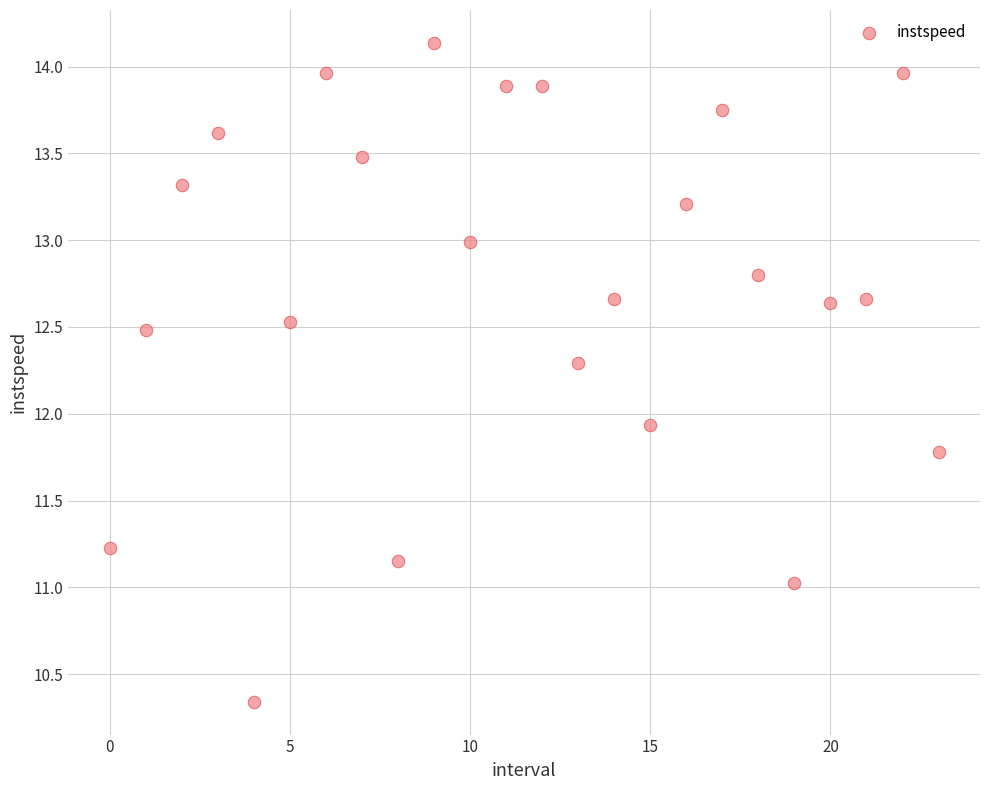

What Y value in the scatter plot is closest to 12?

11.9